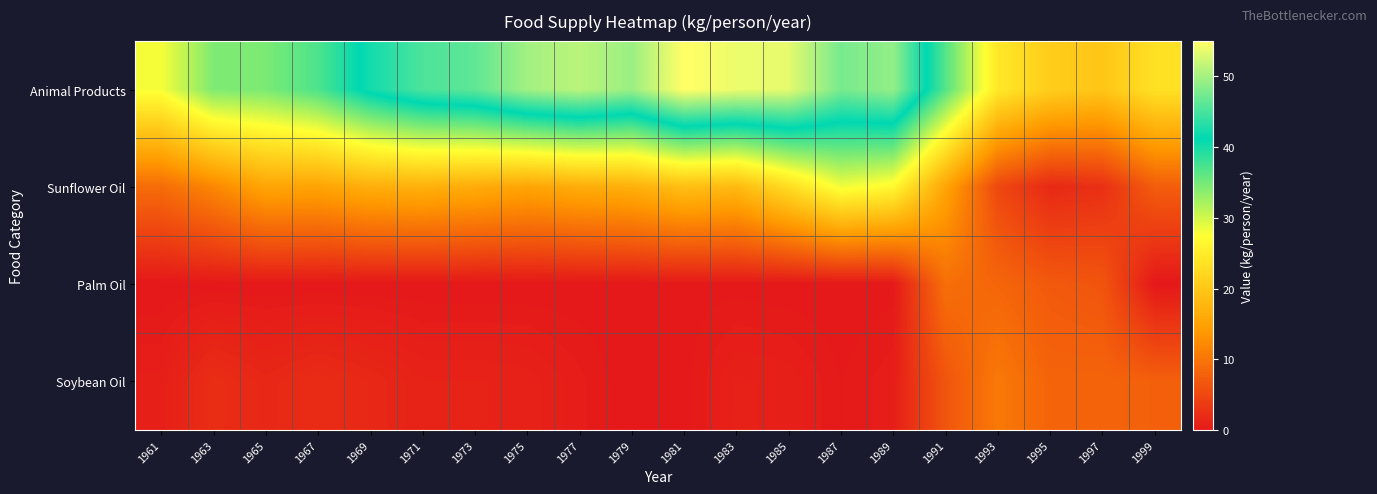

Rank the series by their maximum value, from highest to lowest.

Animal Products, Sunflower Oil, Soybean Oil, Palm Oil